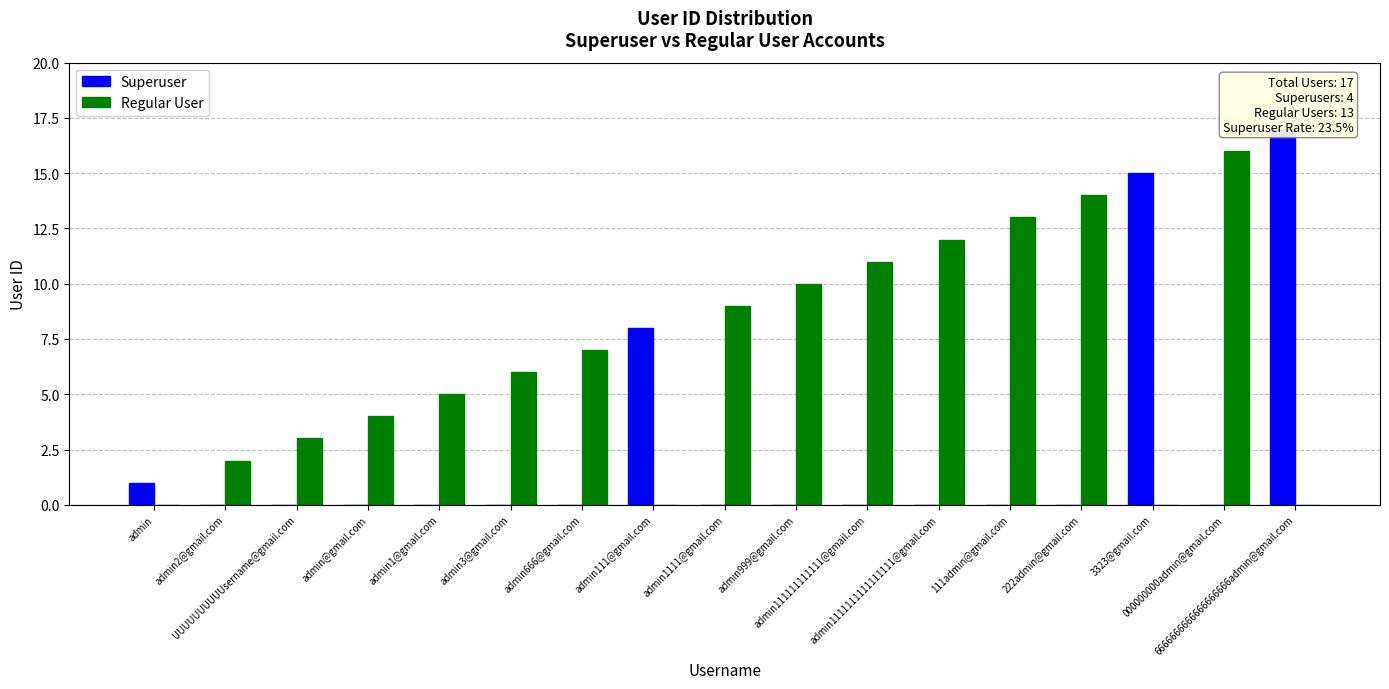

The value of Superuser at admin666@gmail.com is 0. True or false?

True